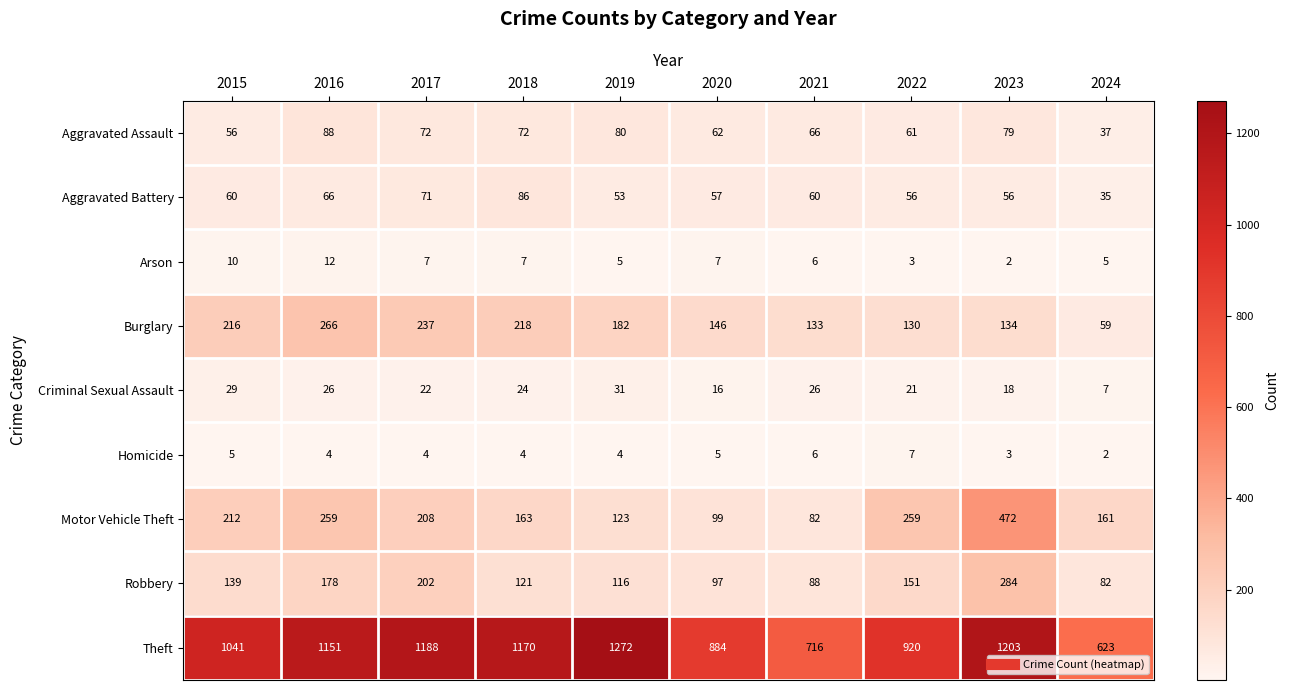

What is the sum of the Arson values at 2023 and 2018?

9